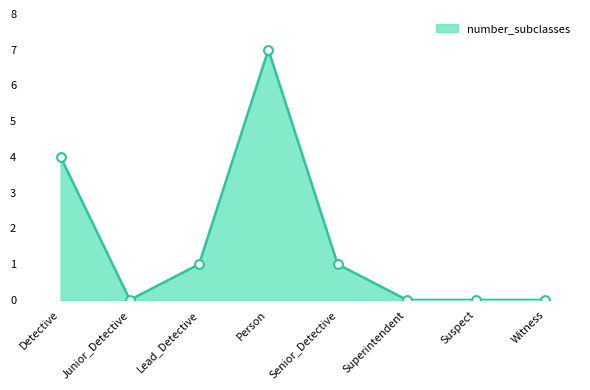

Between Person and Superintendent, which is larger?

Person